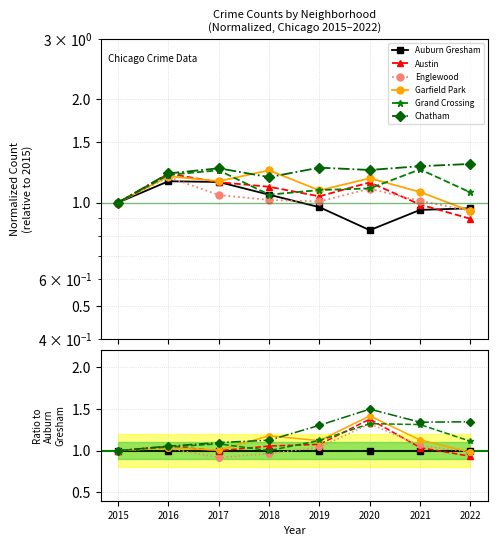

Reading left to right, list all the values displayed in this chart.

Auburn Gresham: 2015=1.0	2016=1.0	2017=1.0	2018=1.0	2019=1.0	2020=1.0	2021=1.0	2022=1.0
Austin: 2015=1.0	2016=1.1	2017=1.0	2018=1.1	2019=1.1	2020=1.4	2021=1.0	2022=0.9
Englewood: 2015=1.0	2016=1.0	2017=0.9	2018=1.0	2019=1.0	2020=1.3	2021=1.1	2022=1.0
Garfield Park: 2015=1.0	2016=1.0	2017=1.0	2018=1.2	2019=1.1	2020=1.4	2021=1.1	2022=1.0
Grand Crossing: 2015=1.0	2016=1.0	2017=1.1	2018=1.0	2019=1.1	2020=1.3	2021=1.3	2022=1.1
Chatham: 2015=1.0	2016=1.1	2017=1.1	2018=1.1	2019=1.3	2020=1.5	2021=1.3	2022=1.3